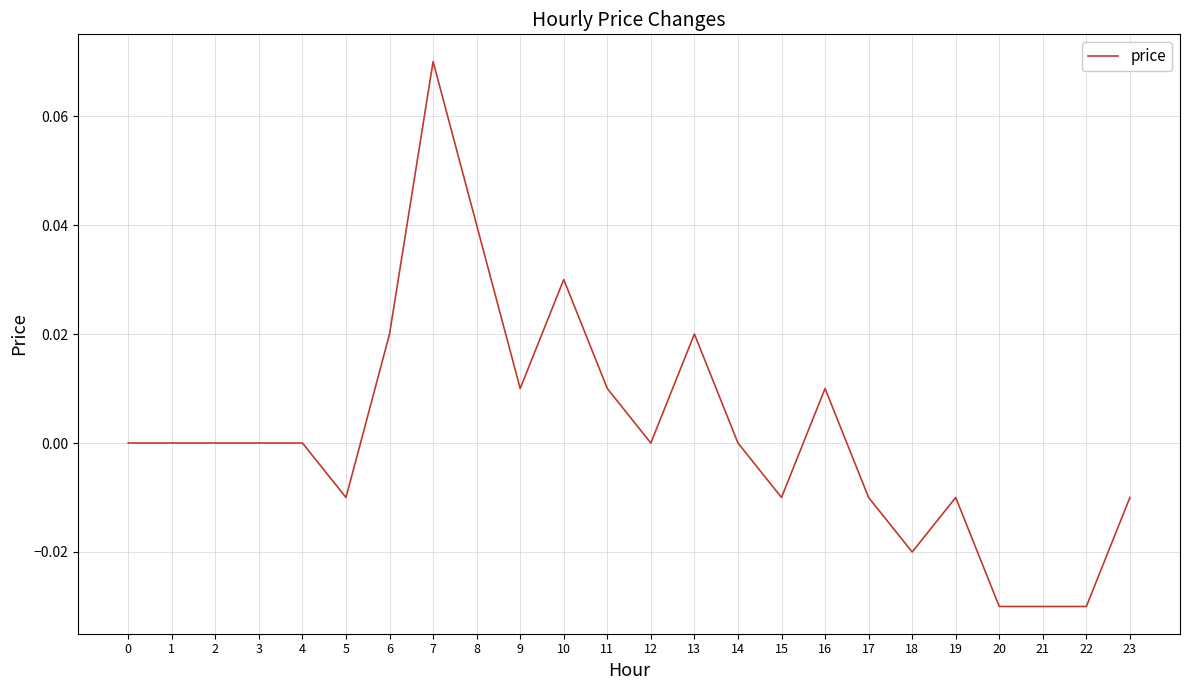

Is it true that the value at 14 is 0.1?

False